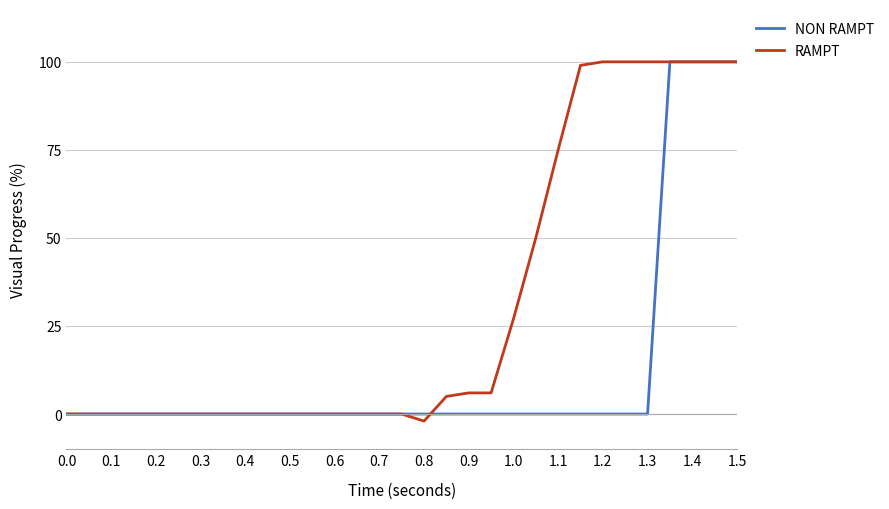

Rank the series by their average value, from lowest to highest.

NON RAMPT, RAMPT